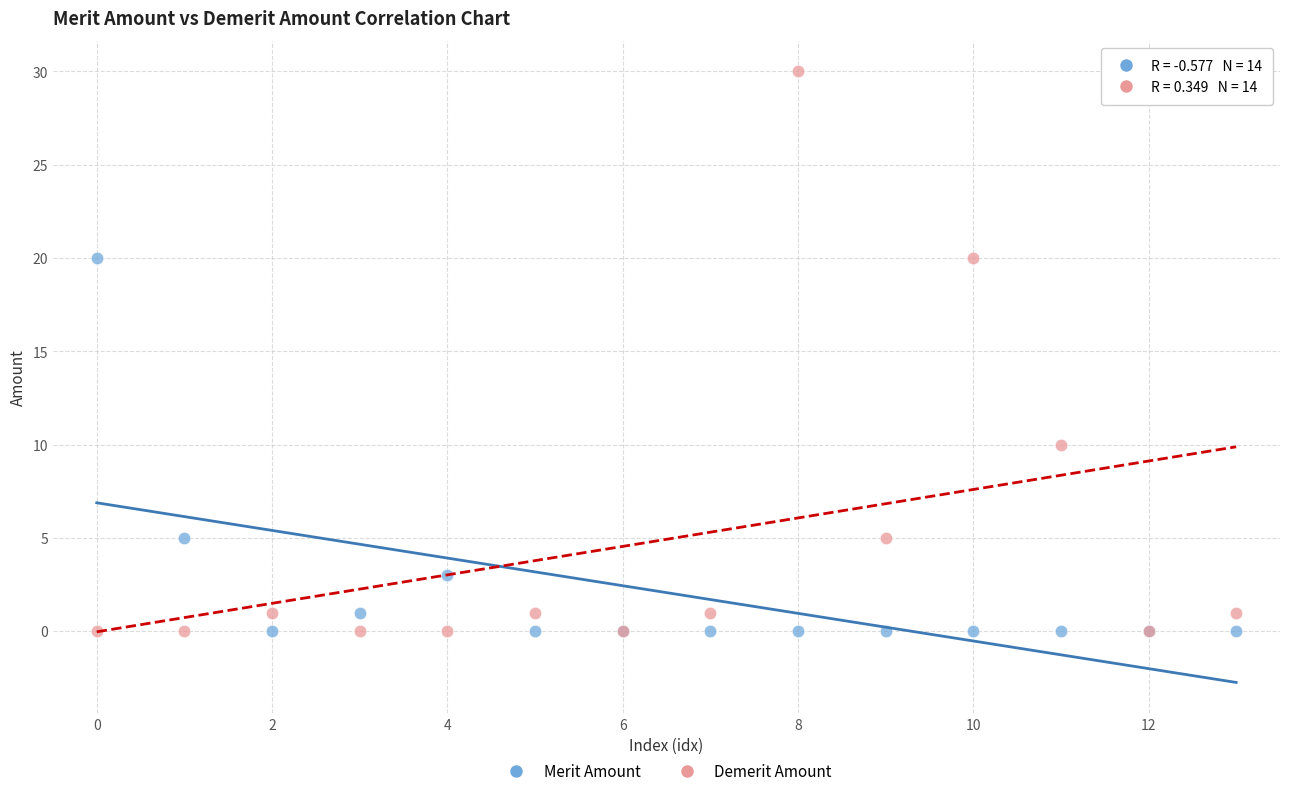

Which series reaches the maximum Y coordinate?

Demerit Amount